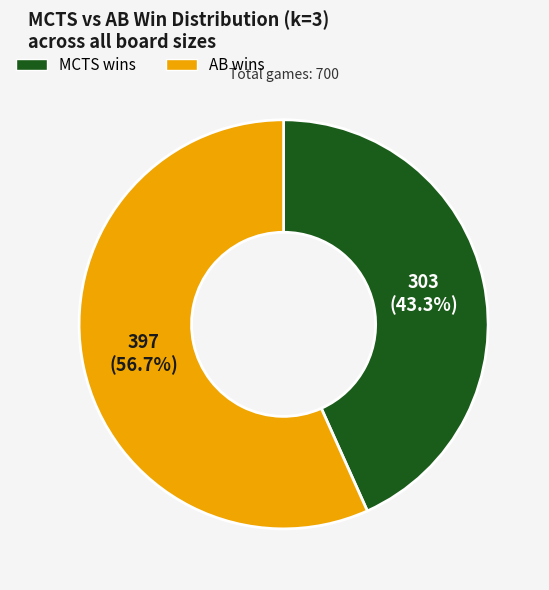

What is the ratio of the value at AB wins to the value at MCTS wins?

1.3